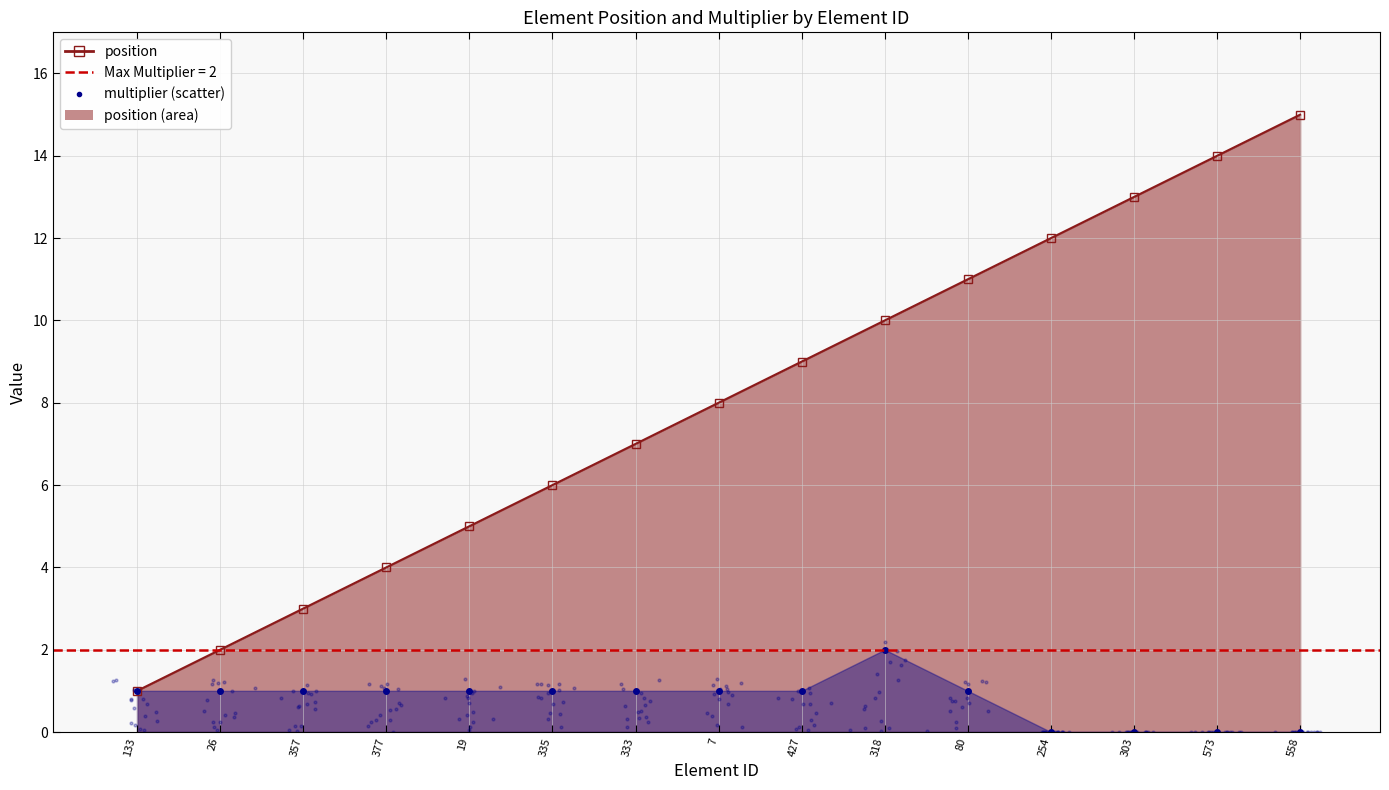

Is the value of multiplier at 573 greater than the value of position at 80?

No